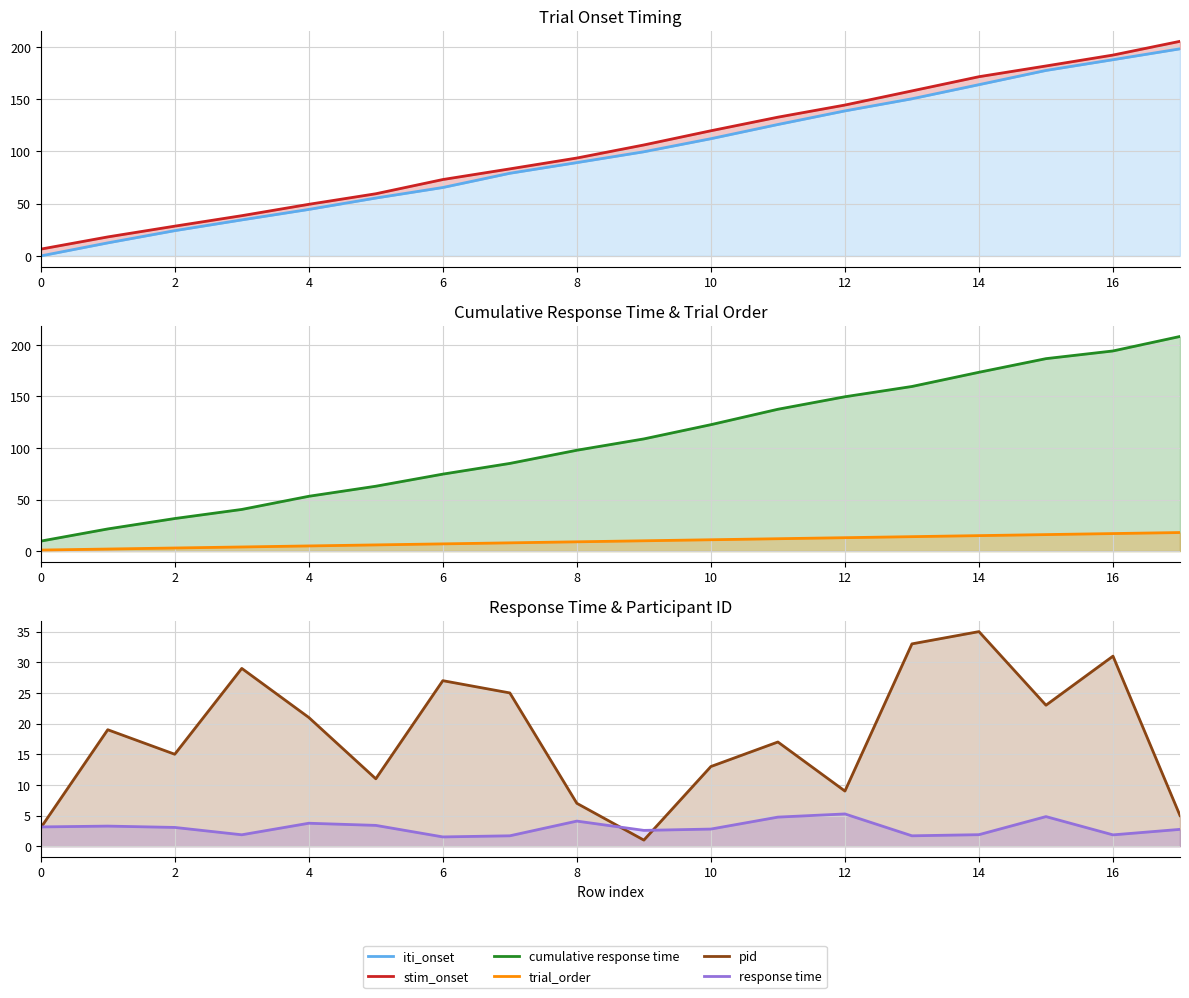

The response time series shows 3.2 at 0. True or false?

True